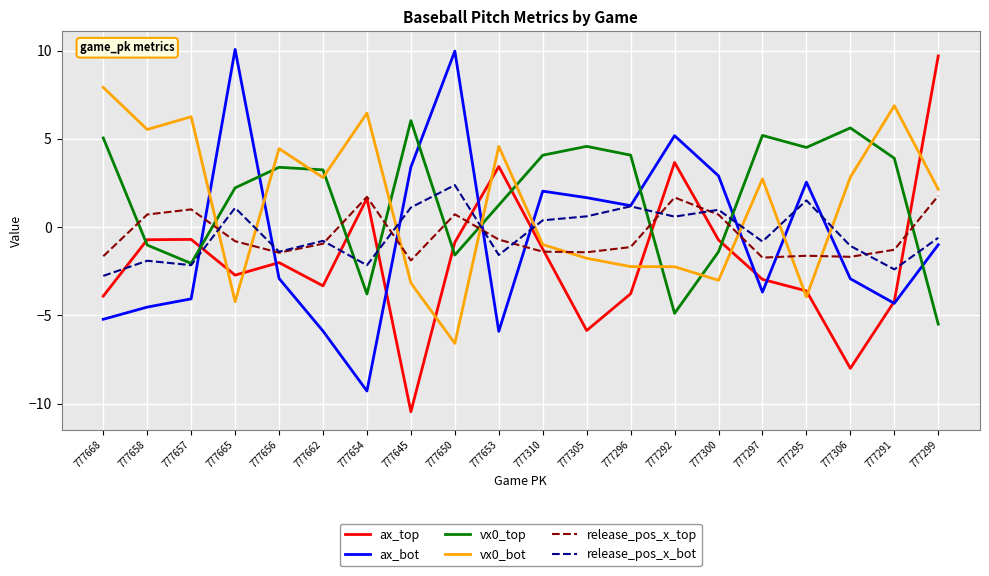

How many interior local valleys does the vx0_top series have?

5